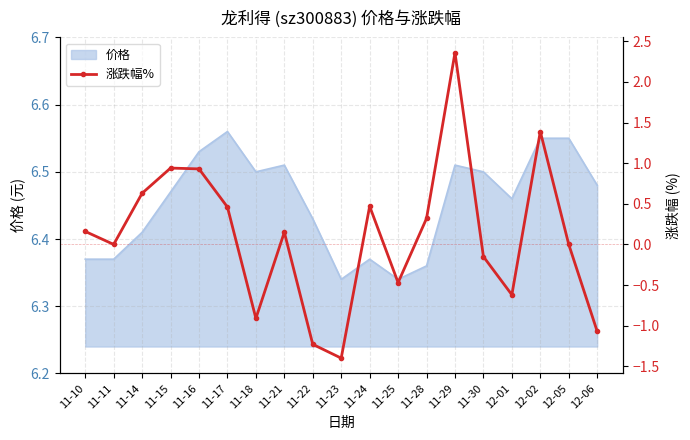

What is the difference between the values at 11-22 and 11-16?

2.2